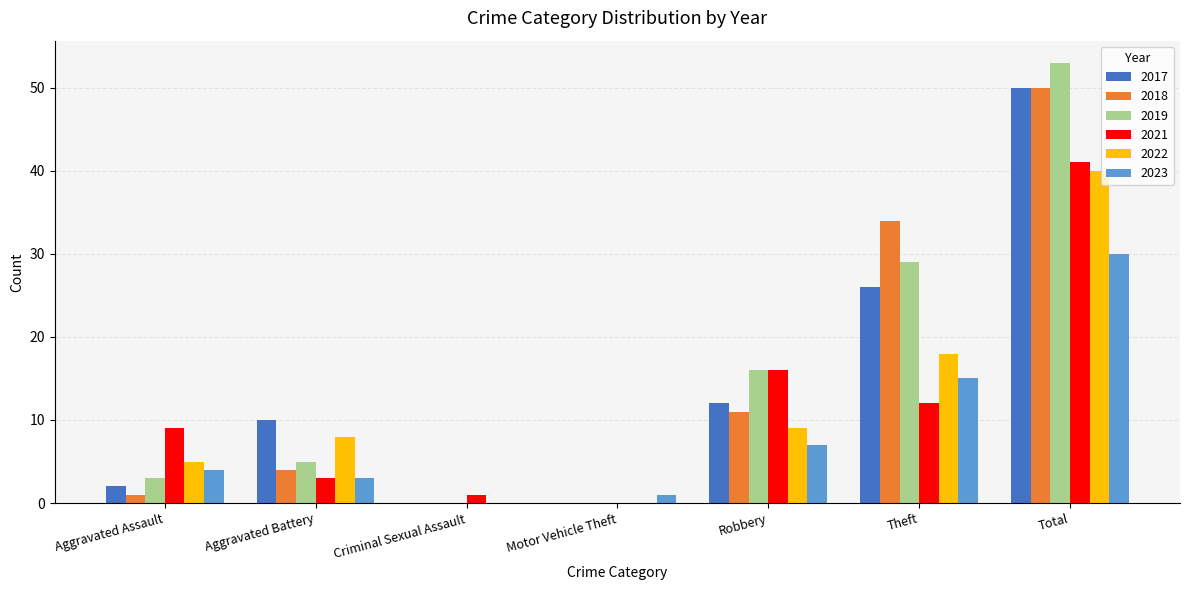

Which series has the widest spread of values?

2019